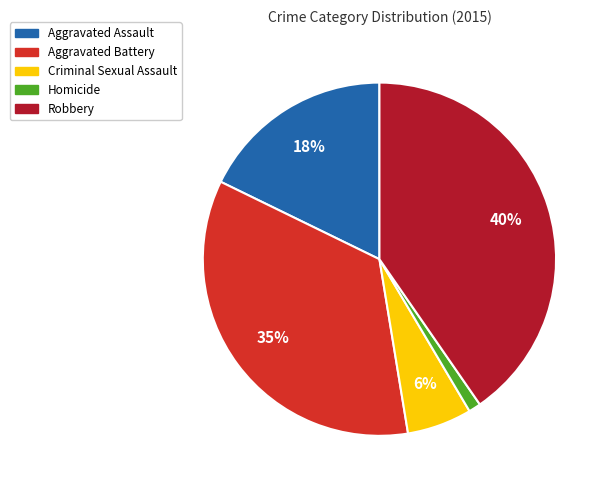

The Aggravated Battery slice represents 25% of the pie. True or false?

False